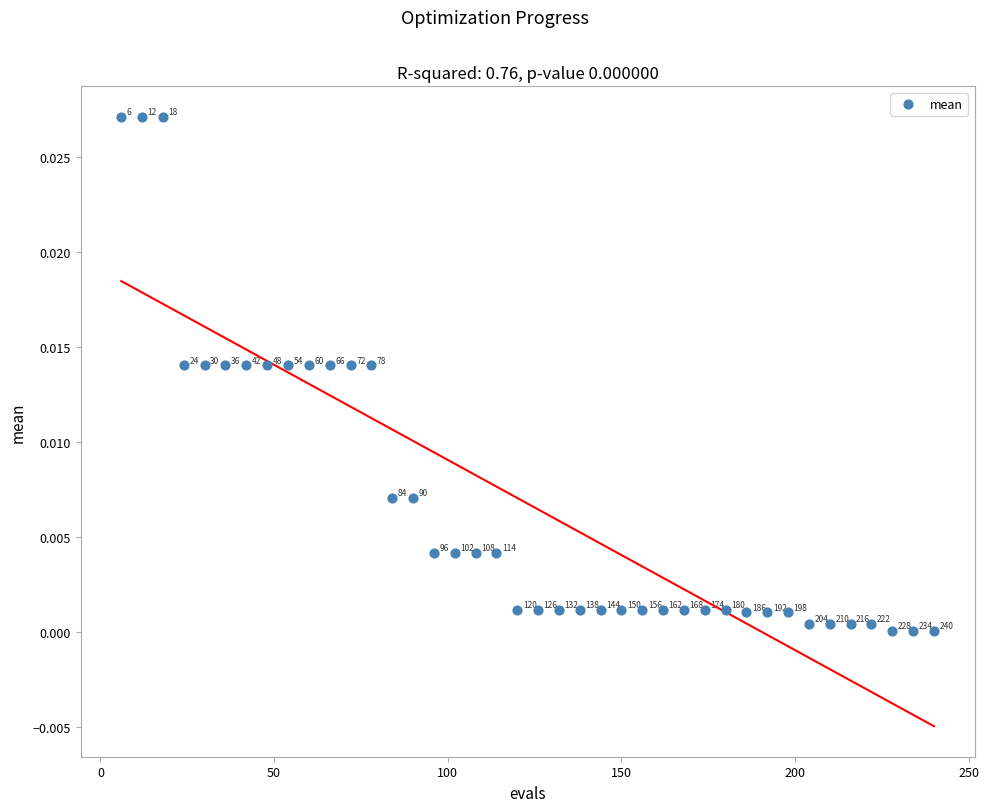

What is the range of X values (max minus min)?

234.0